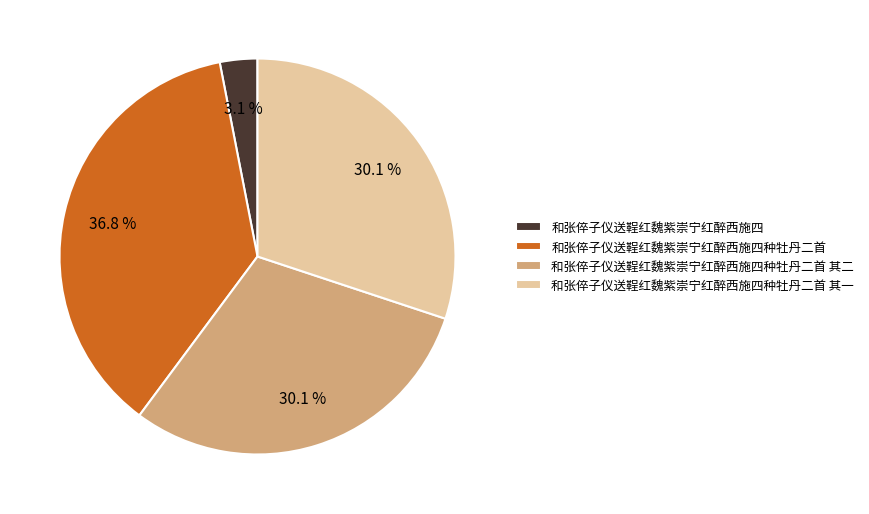

To the nearest percent, what percentage of the pie is 和张倅子仪送鞓红魏紫崇宁红醉西施四种牡丹二首 其一?

30%